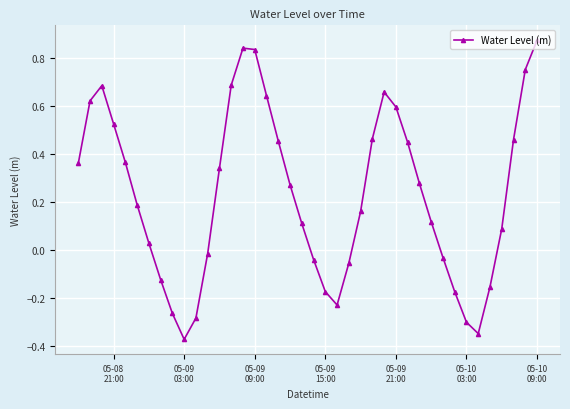

How many values are below zero?

14